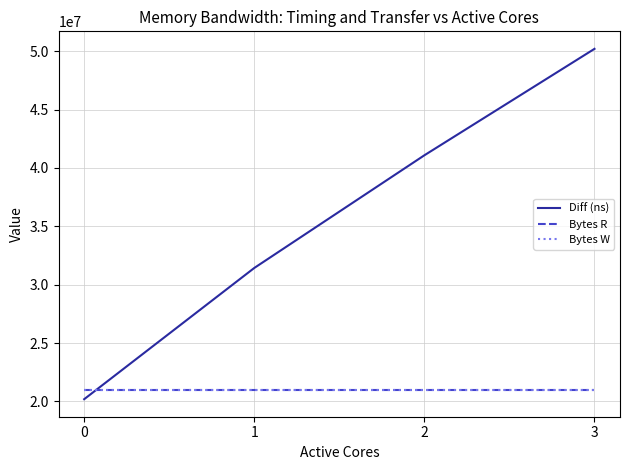

True or false: Diff (ns) has a value of 14393559 at 3.

False